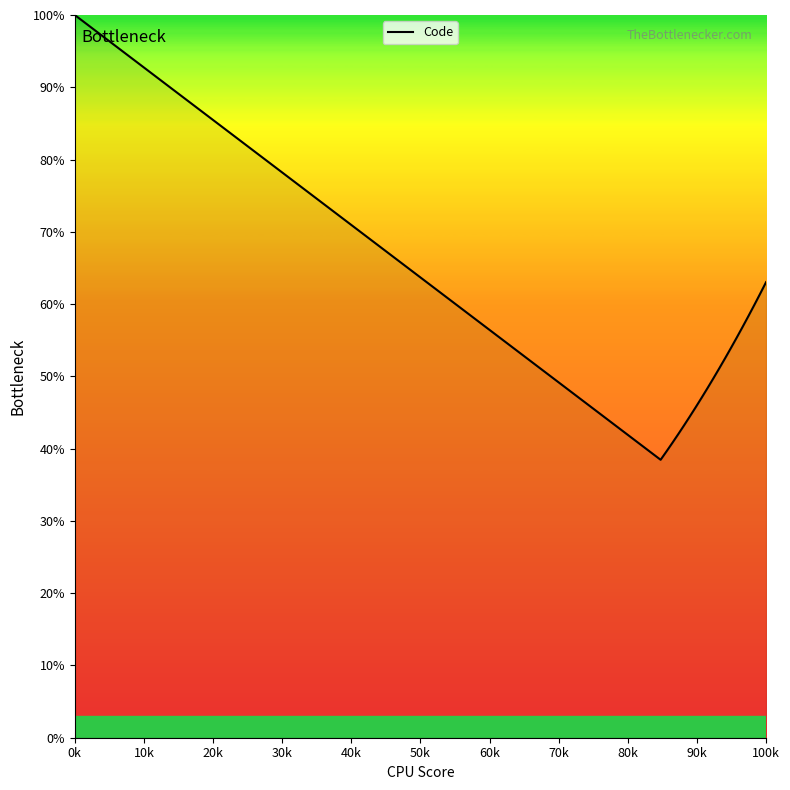

What is the minimum value shown in the chart?

38.5